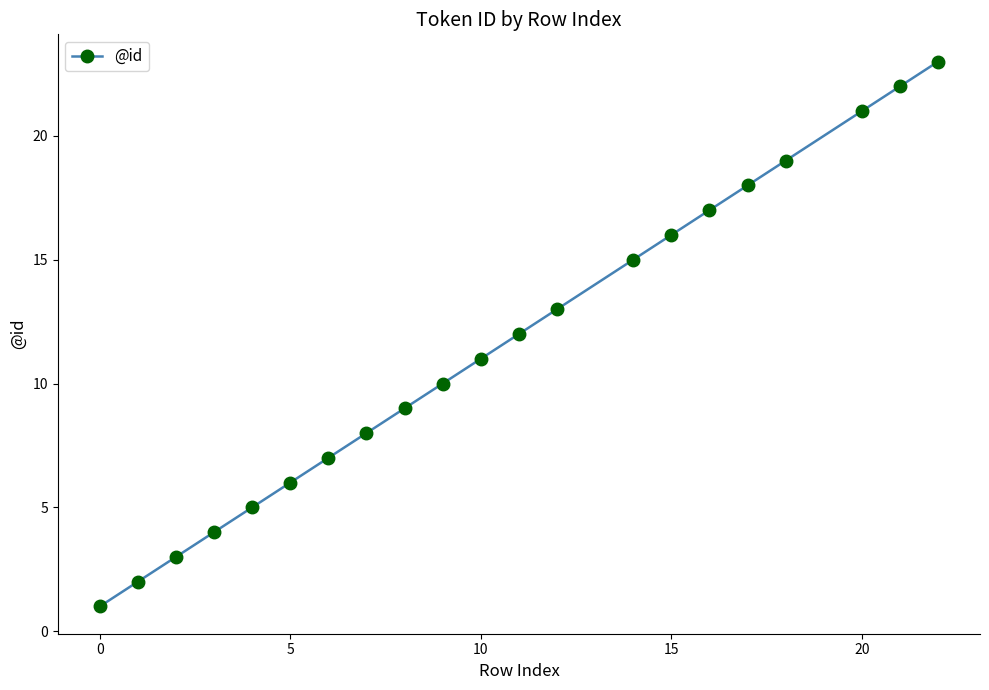

How many distinct data groups are displayed?

1